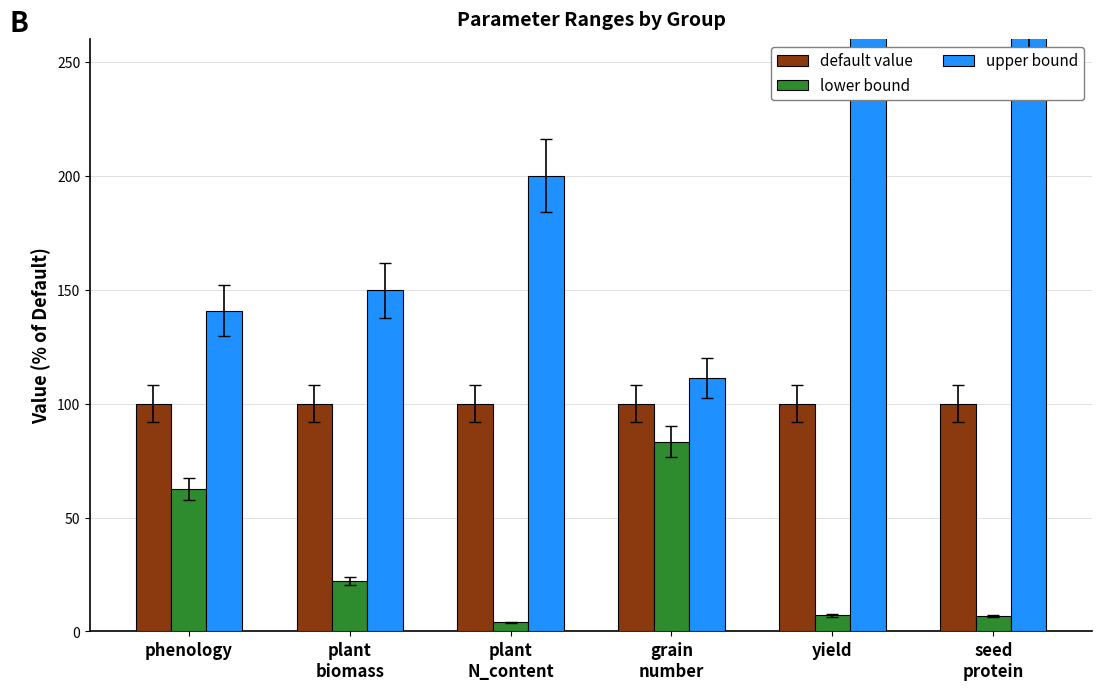

The lower bound series shows 5.9 at plant
biomass. True or false?

False